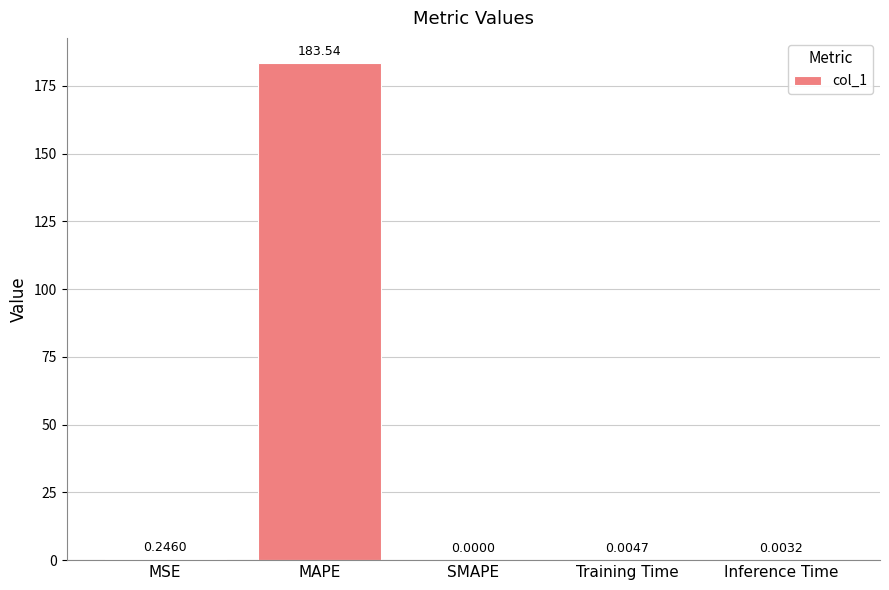

Is it true that the value at Inference Time is 0.0?

True